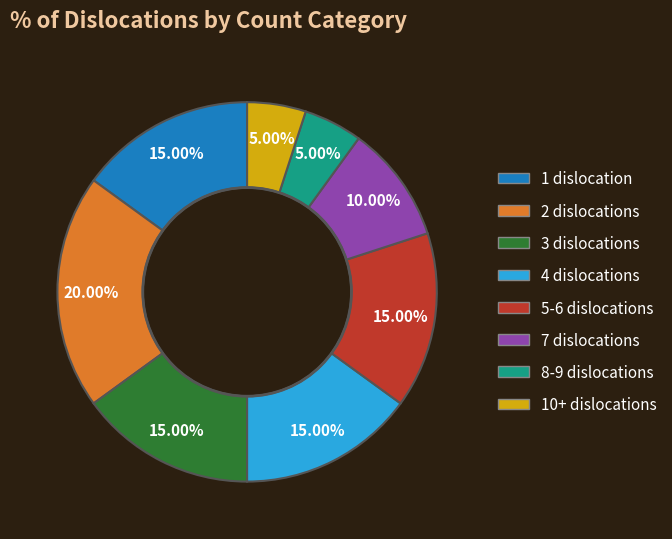

Is there a majority slice in this chart?

No